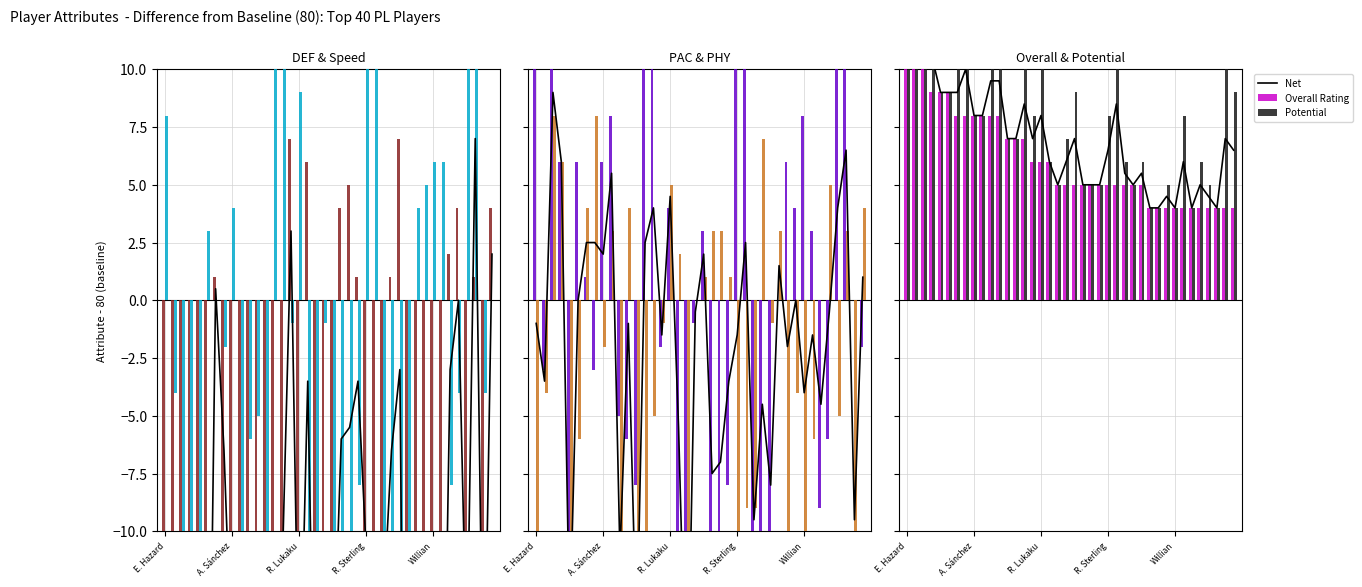

What position from the left is T. Courtois?

4